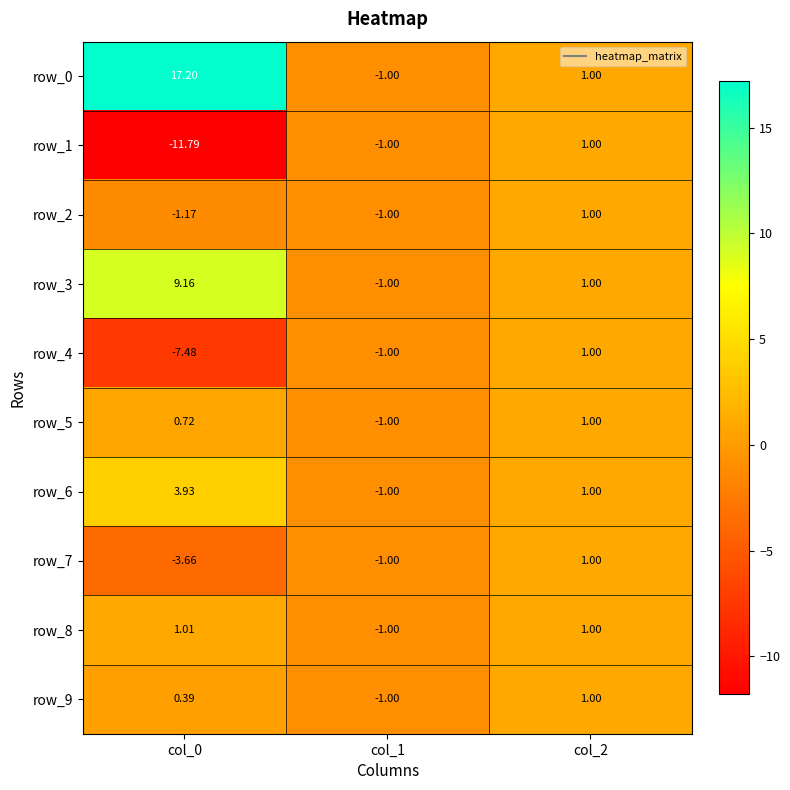

What is the difference between the row_2 values at col_0 and col_1?

0.2